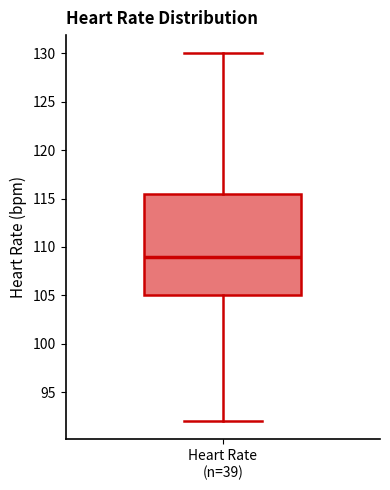

Transcribe this box plot: give where the median line is, the range the box spans, and where the two whiskers end, as read against the y-axis. The values are not printed on the chart, so give them approximately, as read against the axis.

median 109.0, box 105.0 to 115.5, whiskers 92.0 to 130.0